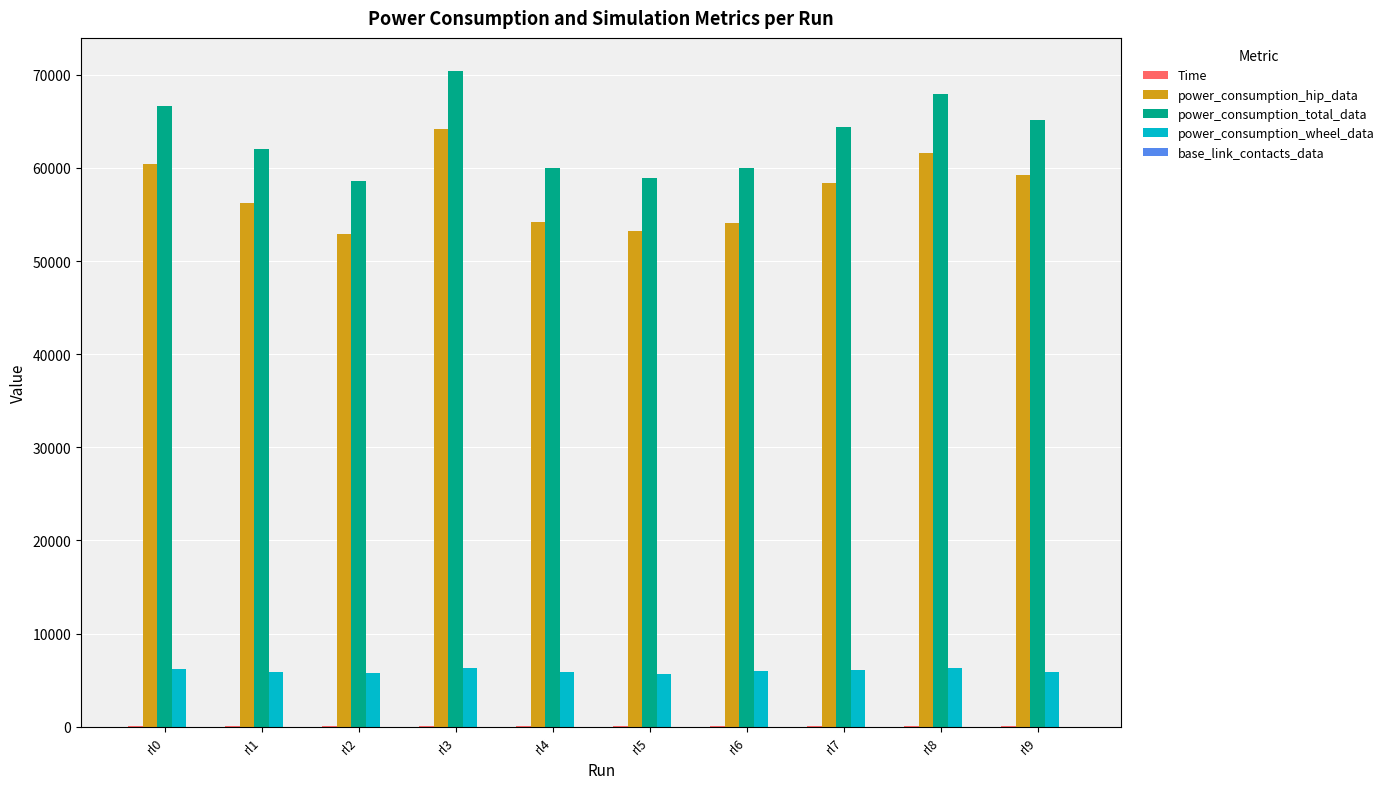

Is the value of power_consumption_total_data at rl2 greater than the value of power_consumption_hip_data at rl2?

Yes